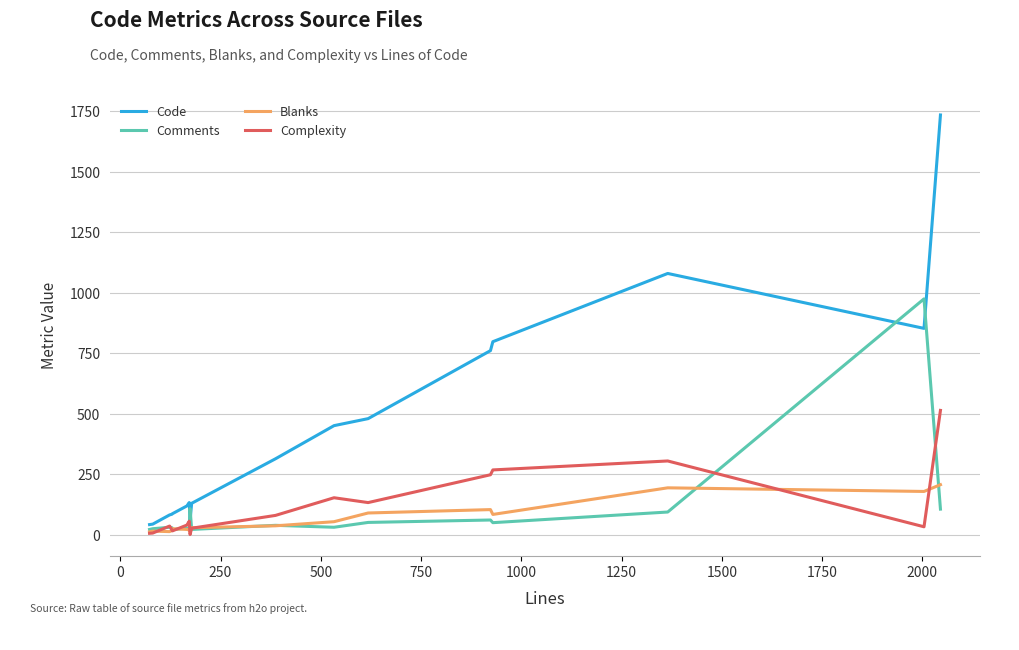

True or false: Blanks and Code cross at least once.

False